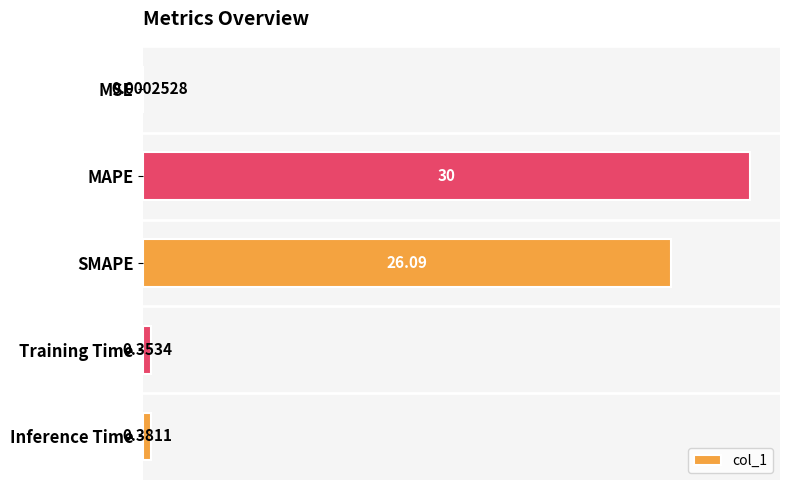

What is the sum of the values at SMAPE and MSE?

26.1